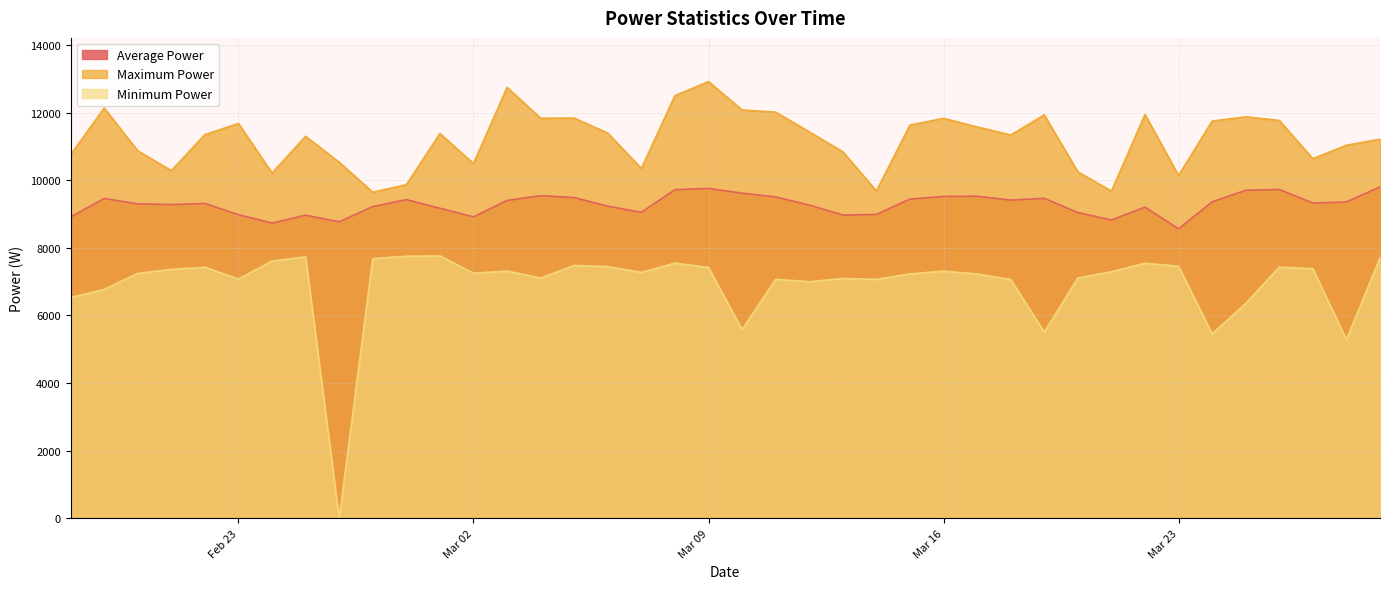

Between 3/8/2021 and 3/29/2021, which series saw the biggest shift?

Maximum Power